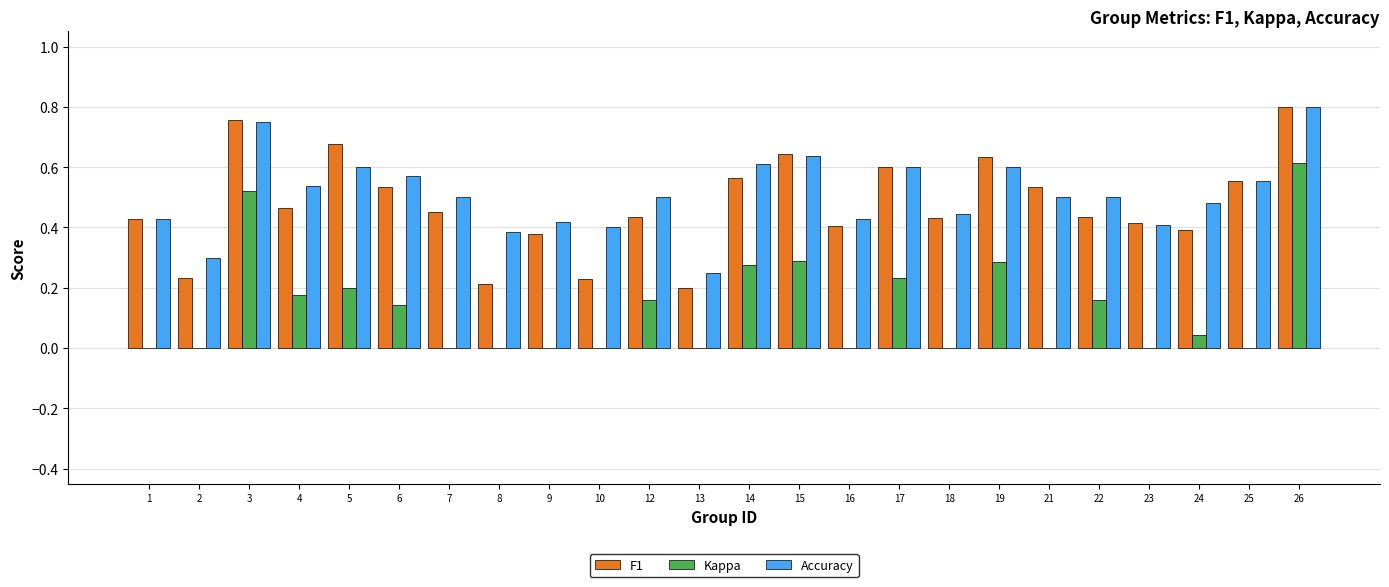

At which label does F1 reach its peak?

26